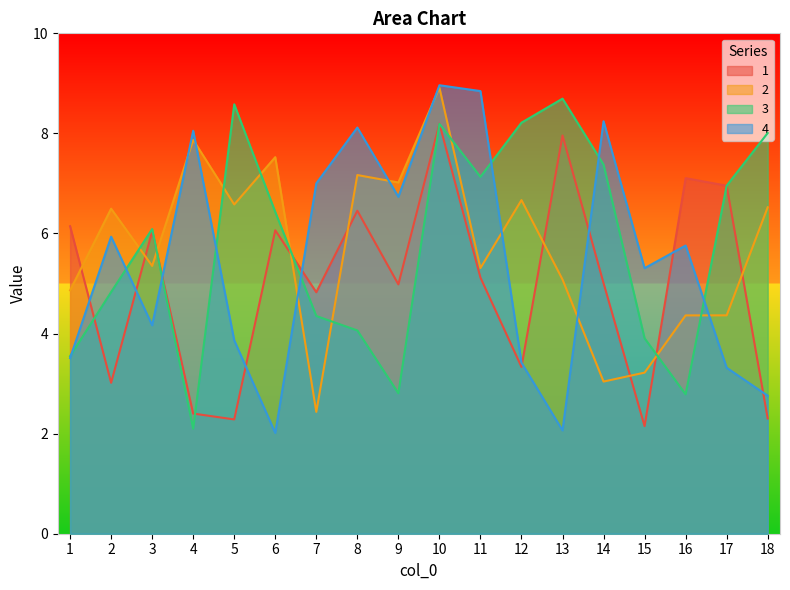

True or false: 3 has a value of 7.0 at 17.

True